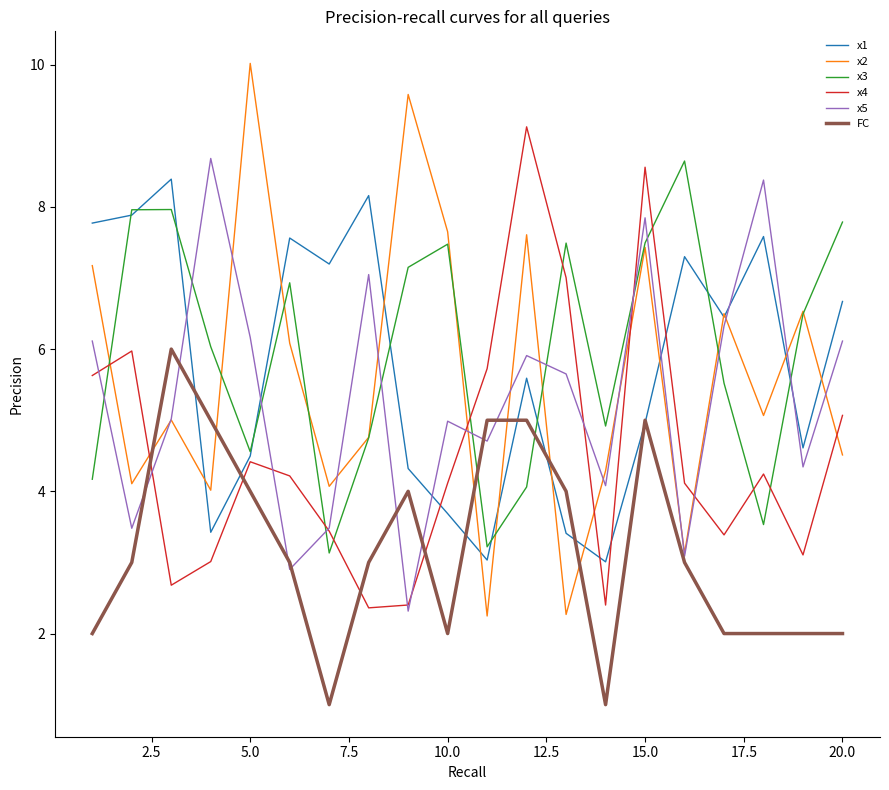

Which series has the widest spread of values?

x2